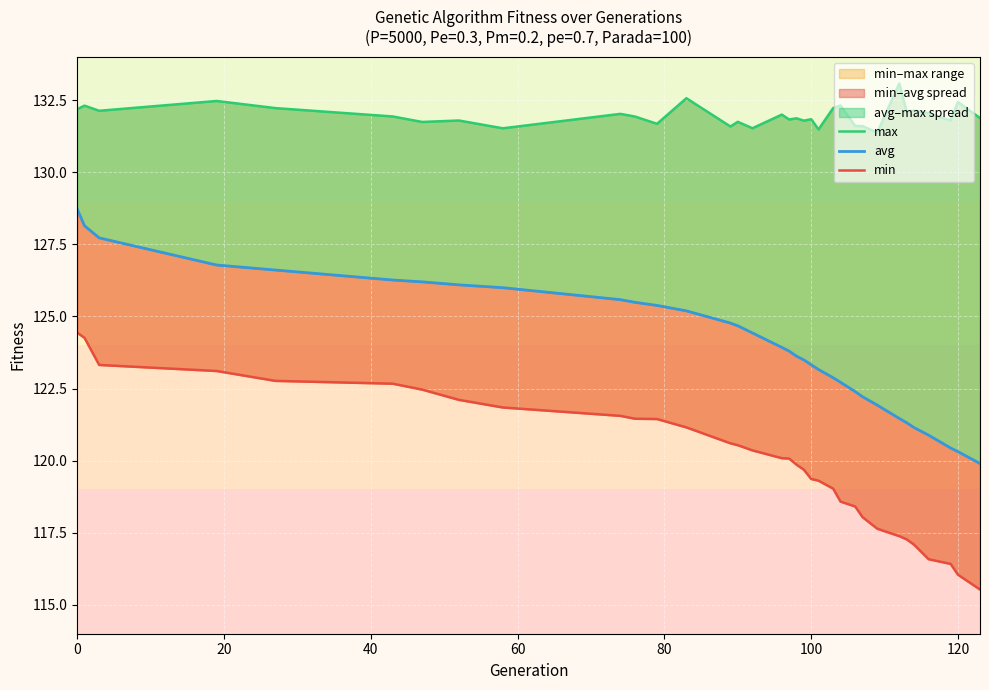

Which series has the widest spread of values?

min